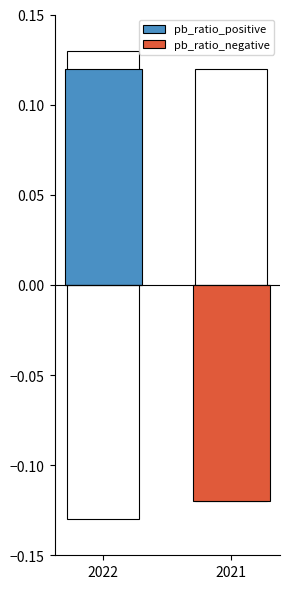

How many bars are there in each group?

2